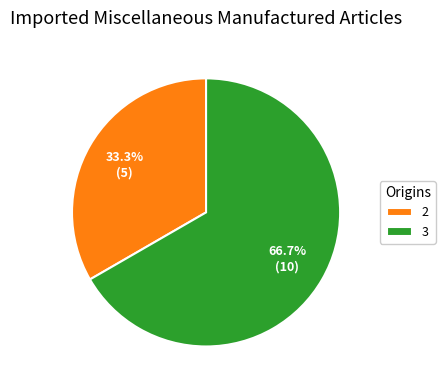

Between 2 and 3, which is larger?

3